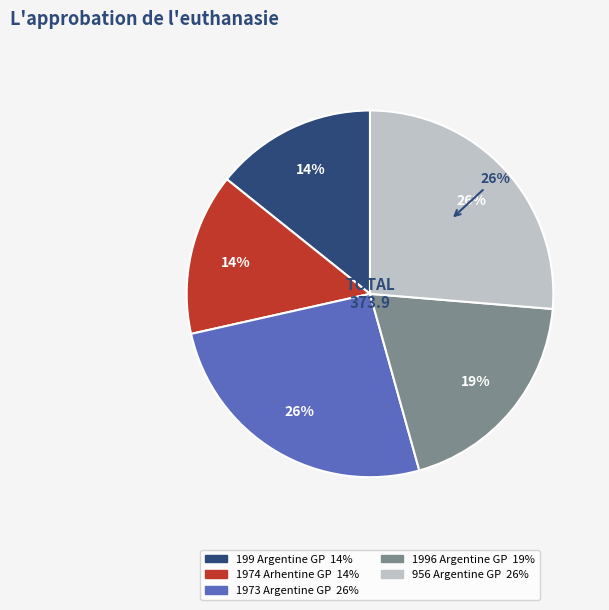

Does any single category account for the majority?

No